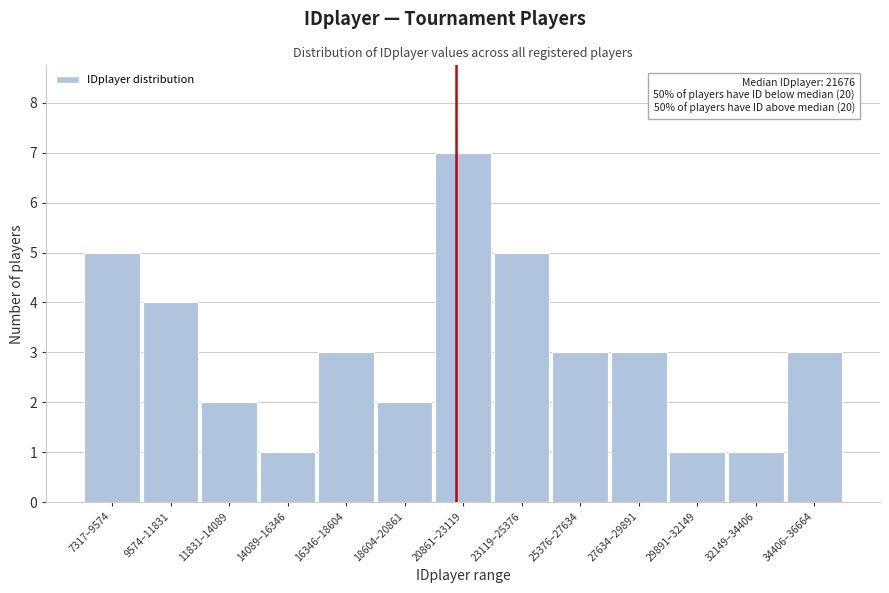

Reading left to right, transcribe all the data shown in this chart.

5	4	2	1	3	2	7	5	3	3	1	1	3